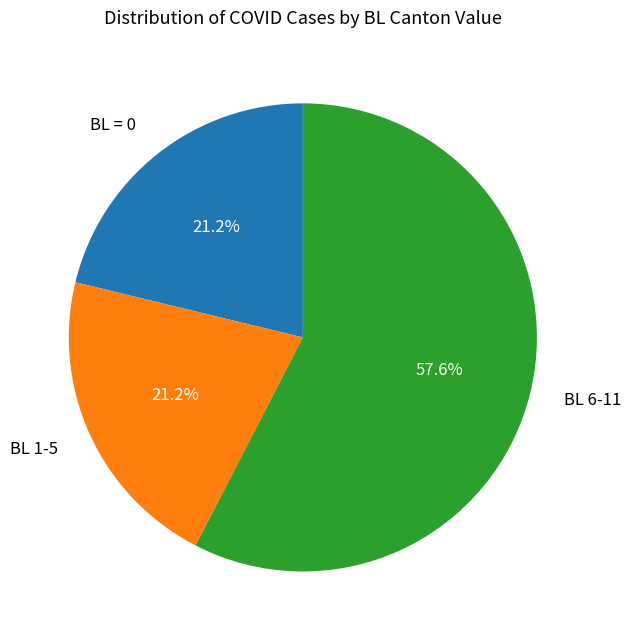

Do BL = 0 and BL 6-11 together represent more than half of the pie?

Yes